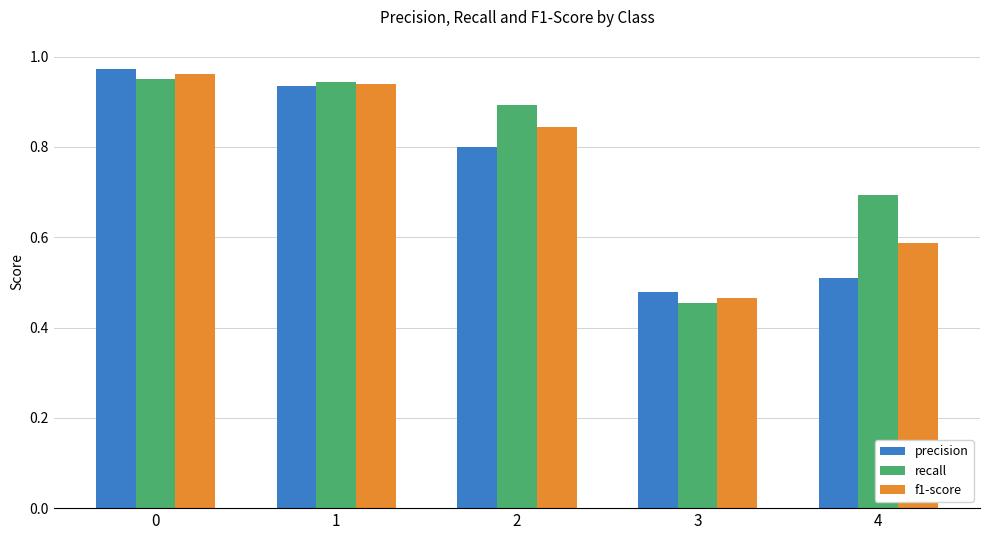

At 4, list the series in order from smallest to largest.

precision, f1-score, recall